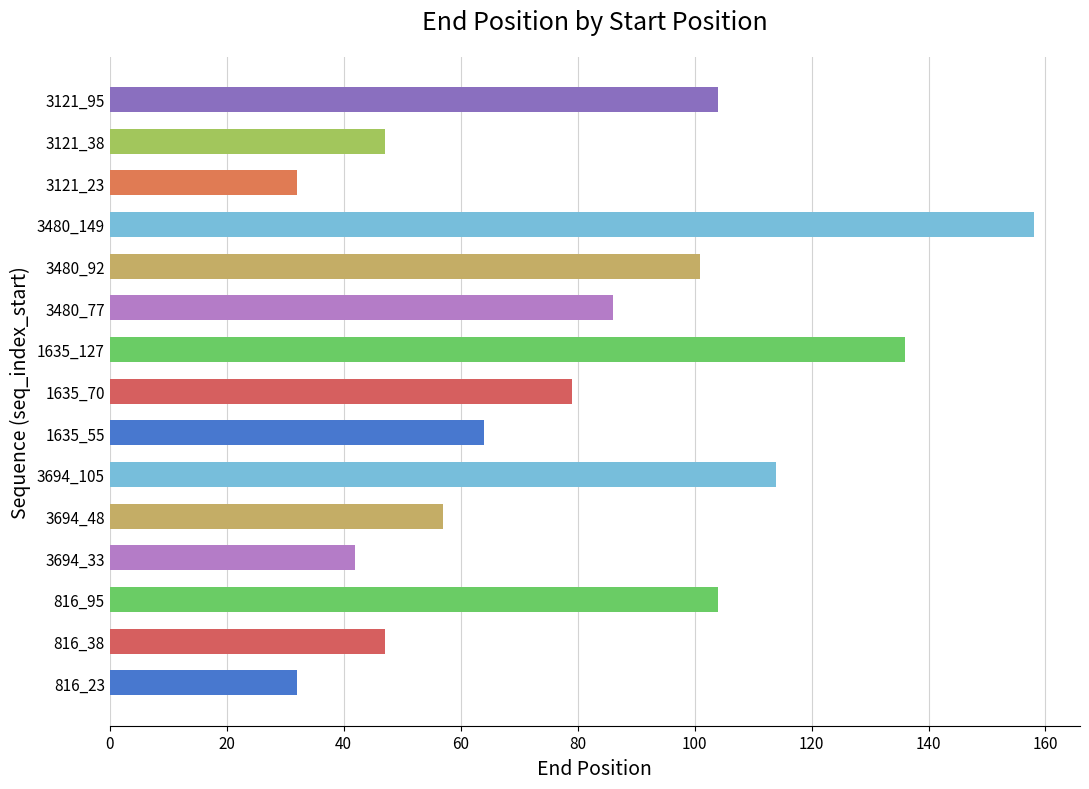

Are the bars horizontal?

Yes